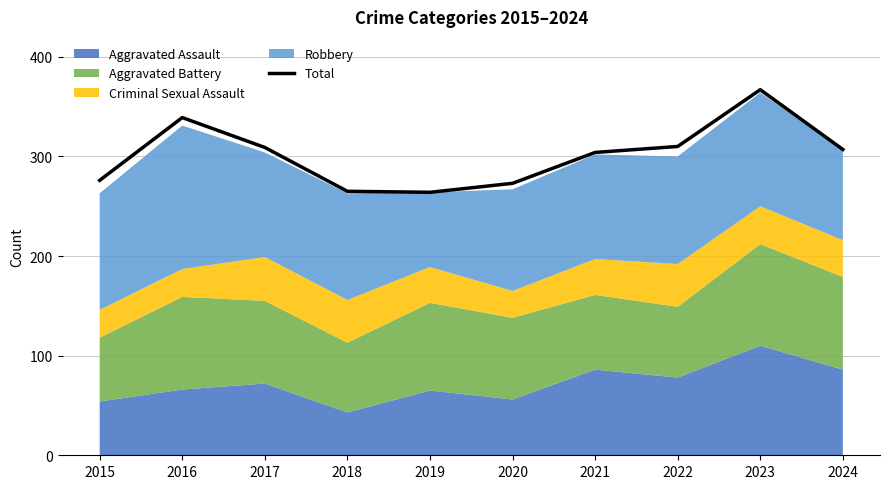

At which label does Total reach its peak?

2023